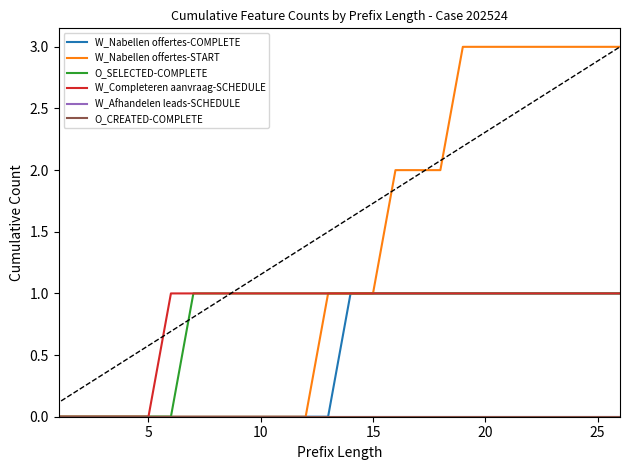

Is this an area chart (filled region under the line)?

No